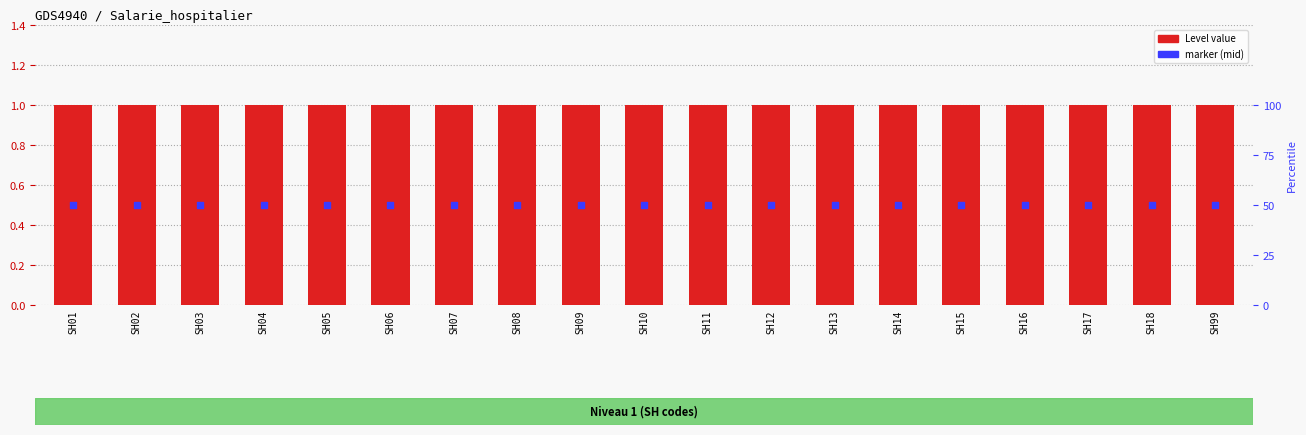

At how many categories does at least one series exceed 0?

19